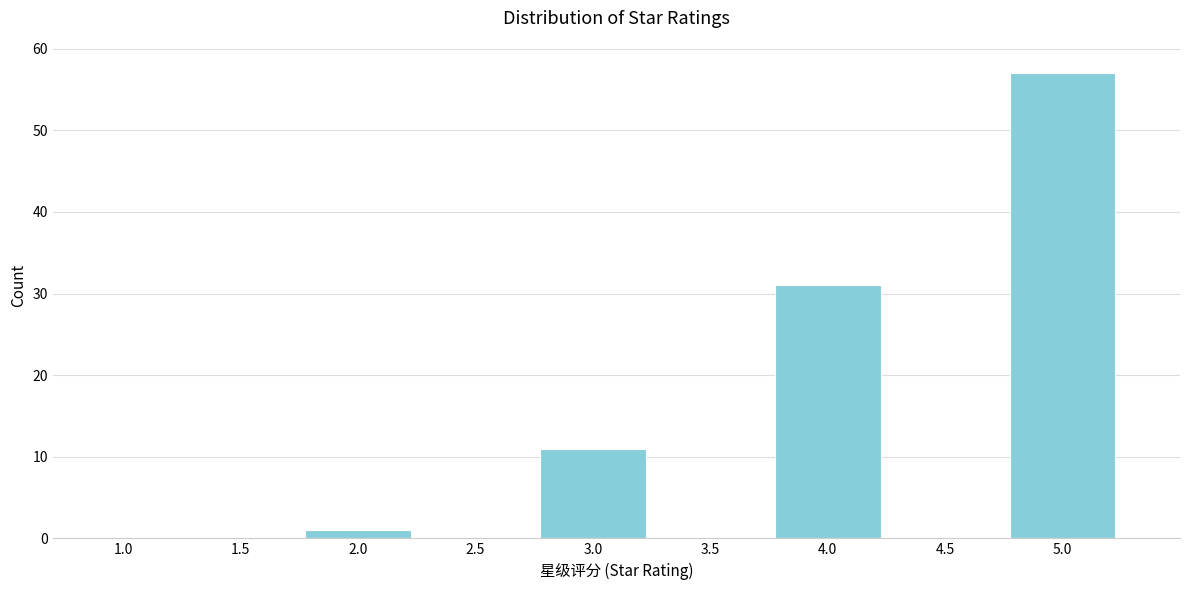

Reading left to right, what are all the values shown in this chart?

1.0=0	1.5=0	2.0=1	2.5=0	3.0=11	3.5=0	4.0=31	4.5=0	5.0=57